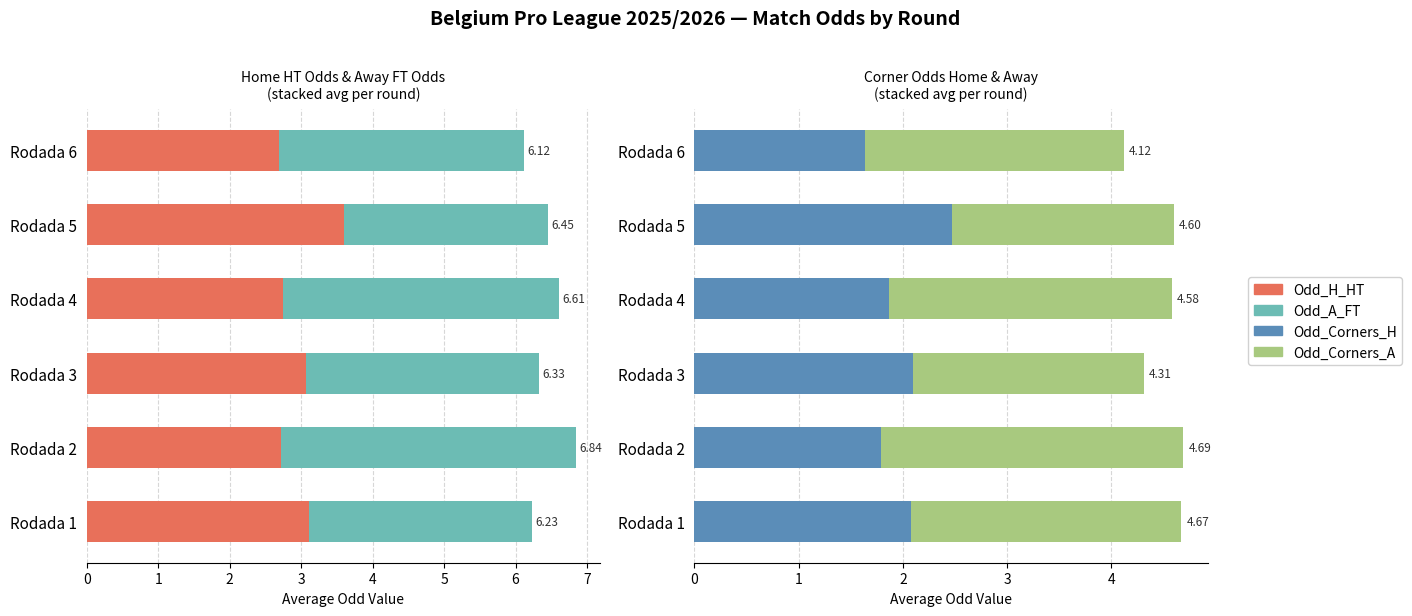

What is the sum of all Odd_Corners_A values?

15.0